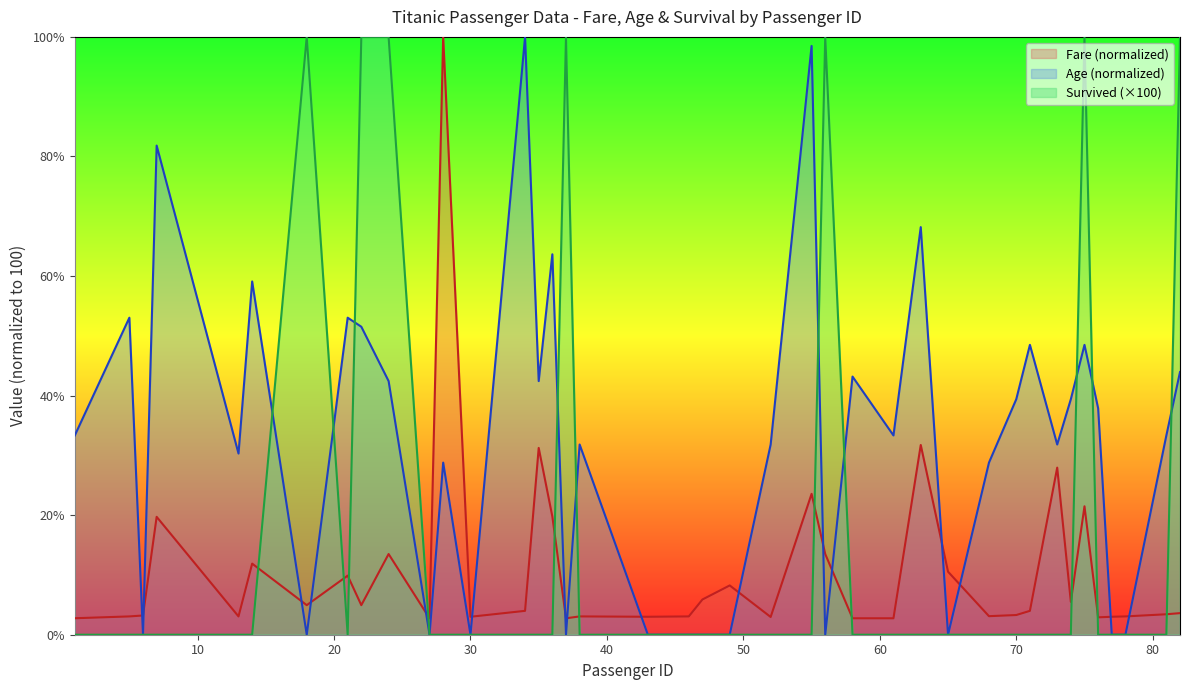

Which series changed the most between 34 and 73?

Age